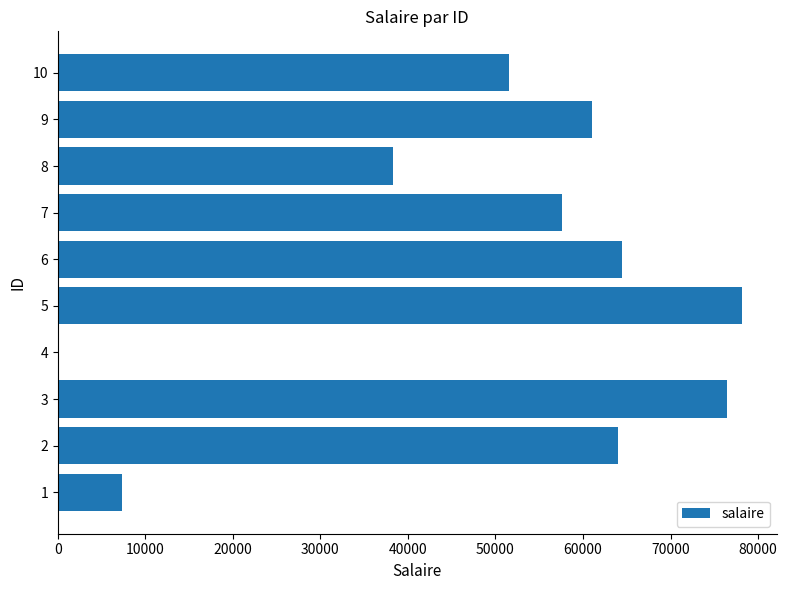

At which label is the value closest to 39159?

8